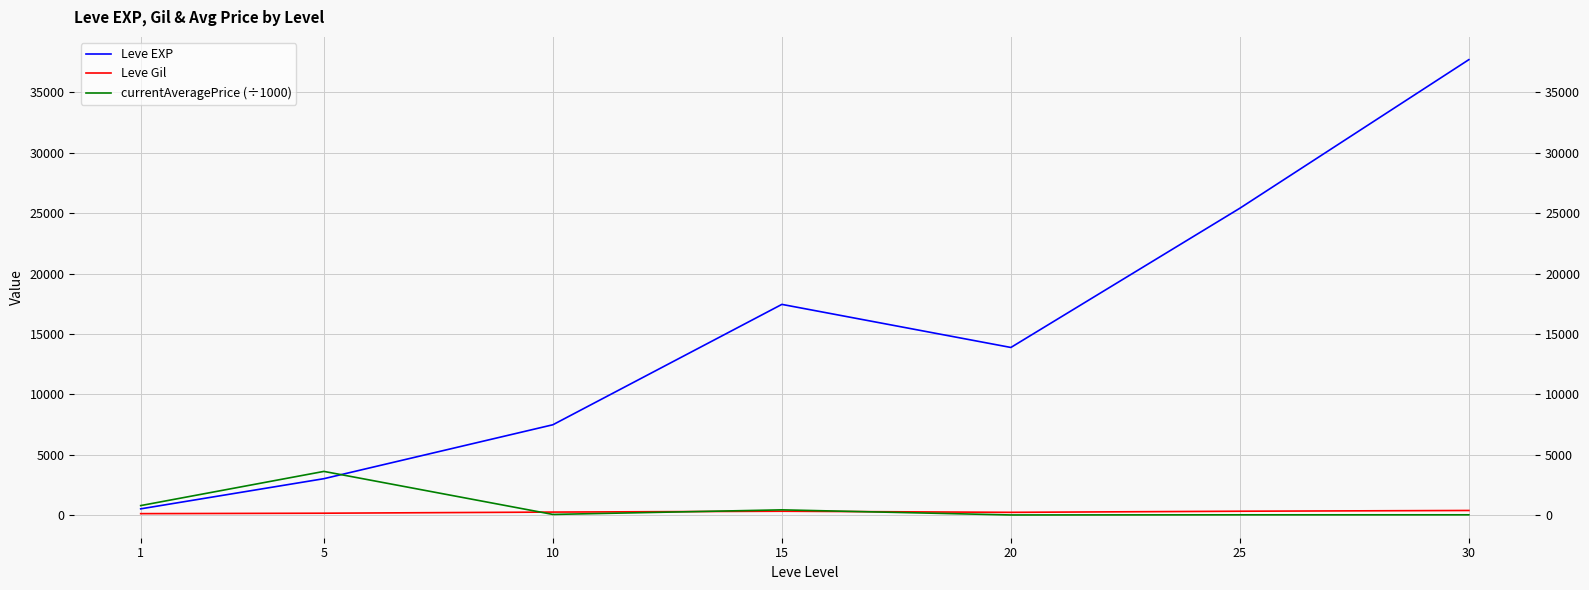

At which category is the sum across all series the highest?

30